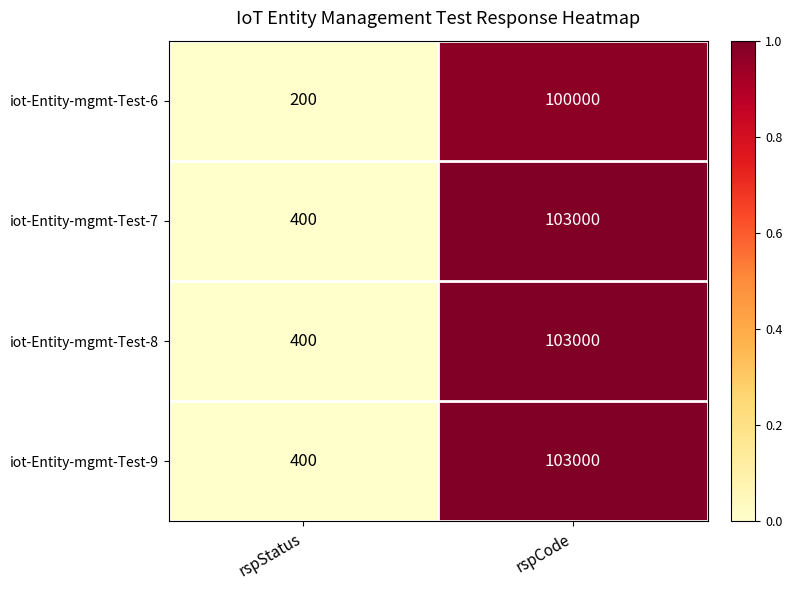

What is the sum of all iot-Entity-mgmt-Test-7 values?

103400